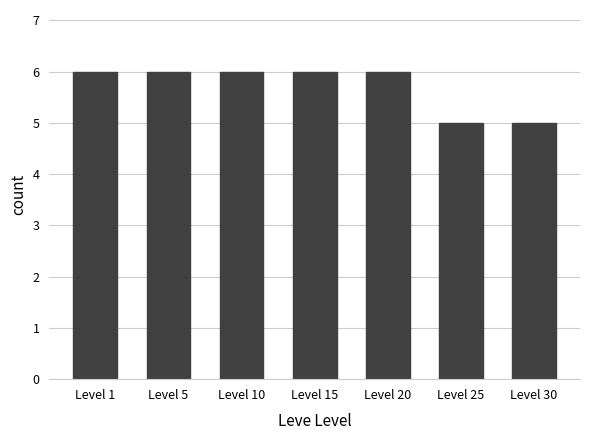

What is the value of the 6th bar from the left?

5